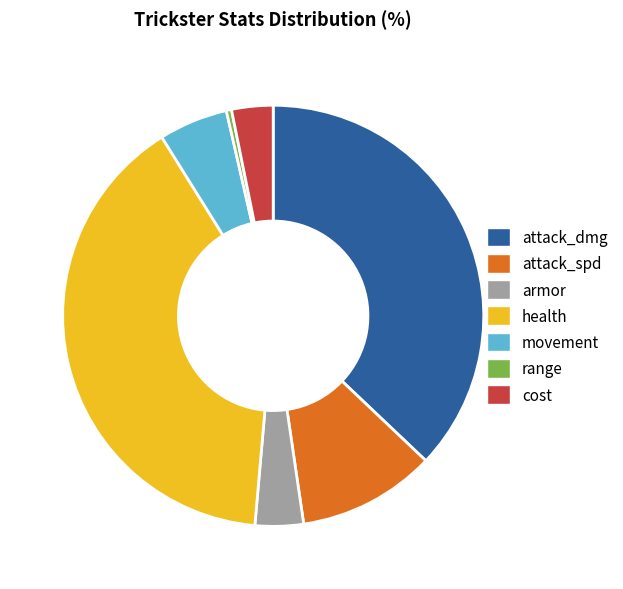

Rank the categories by value from lowest to highest.

range, cost, armor, movement, attack_spd, attack_dmg, health